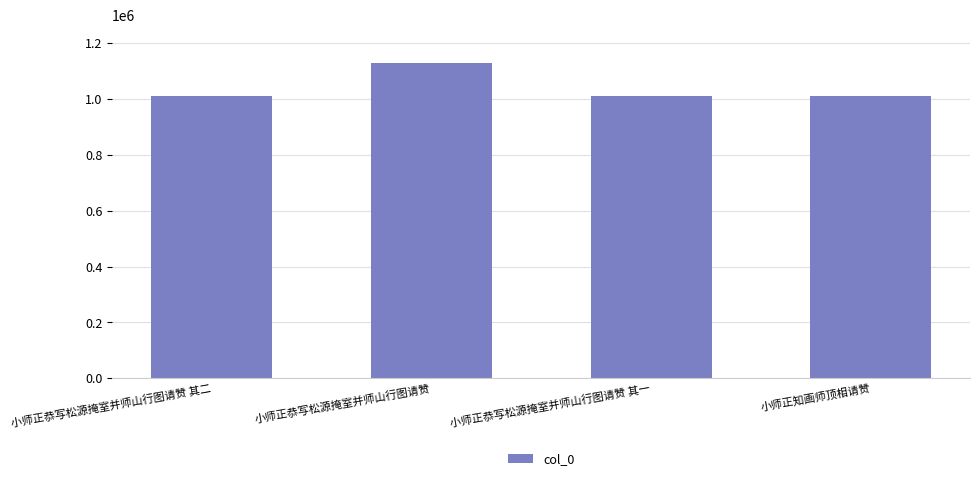

How many data points are less than 1009689?

2